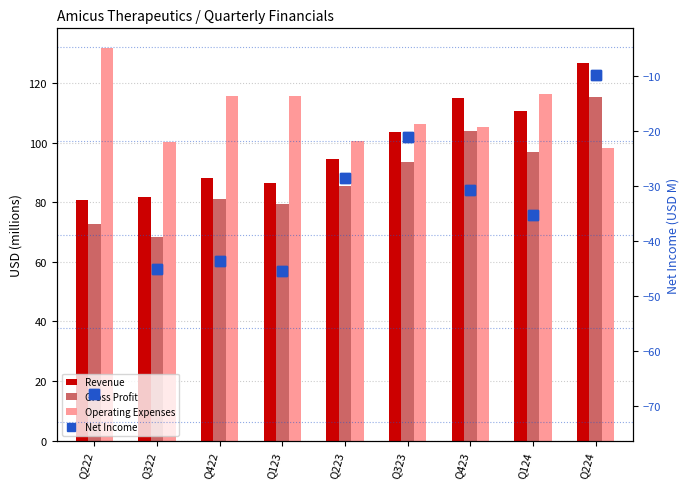

Count the number of data series in this chart.

4